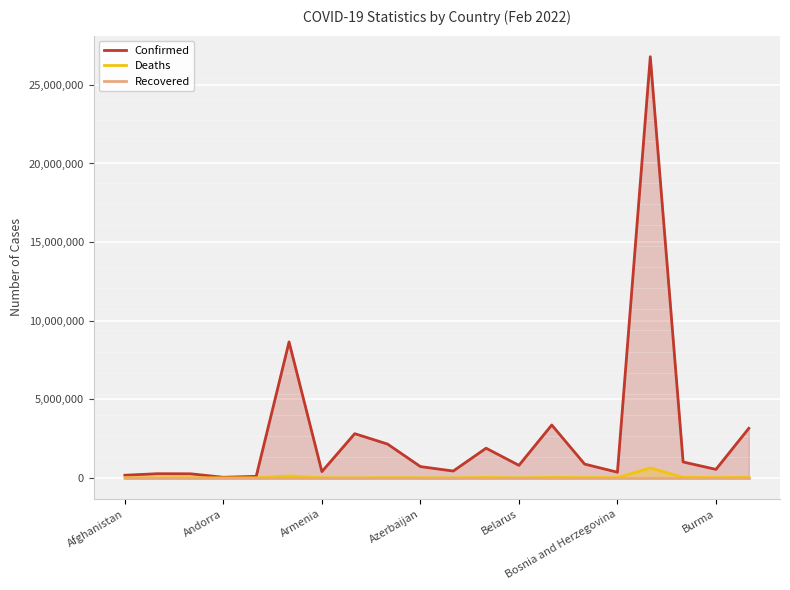

What is the maximum value for Deaths?

634118